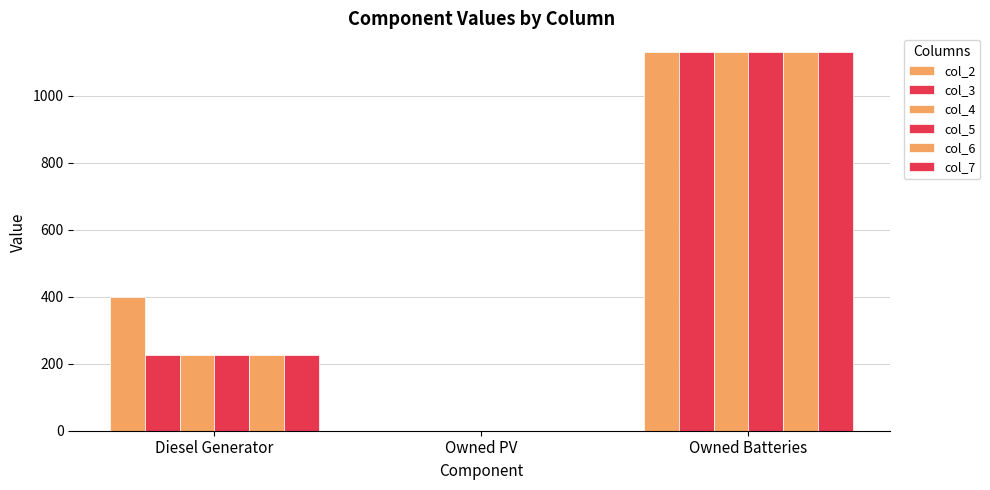

Reading left to right, transcribe all the data shown in this chart.

col_2: Diesel Generator=400	Owned PV=0	Owned Batteries=1129
col_3: Diesel Generator=227	Owned PV=0	Owned Batteries=1129
col_4: Diesel Generator=227	Owned PV=0	Owned Batteries=1129
col_5: Diesel Generator=227	Owned PV=0	Owned Batteries=1129
col_6: Diesel Generator=227	Owned PV=0	Owned Batteries=1129
col_7: Diesel Generator=227	Owned PV=0	Owned Batteries=1129